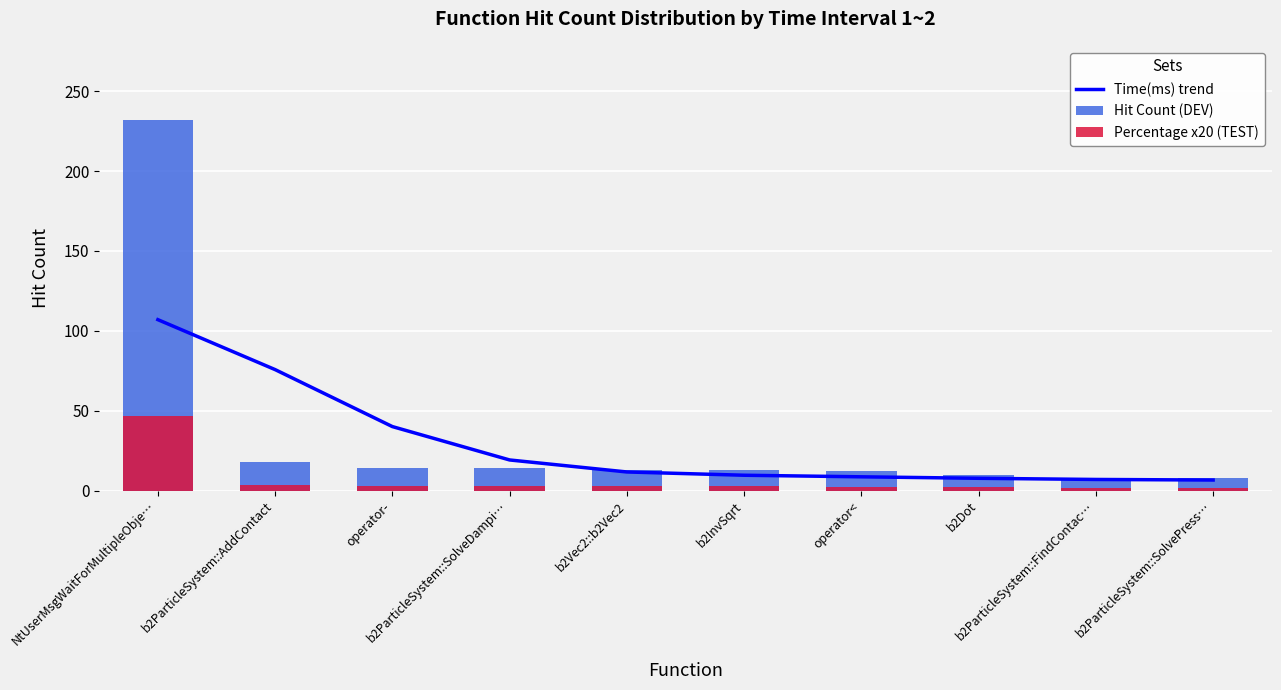

List the series in order of their overall mean, highest first.

Hit Count (DEV), Time(ms) trend, Percentage x20 (TEST)